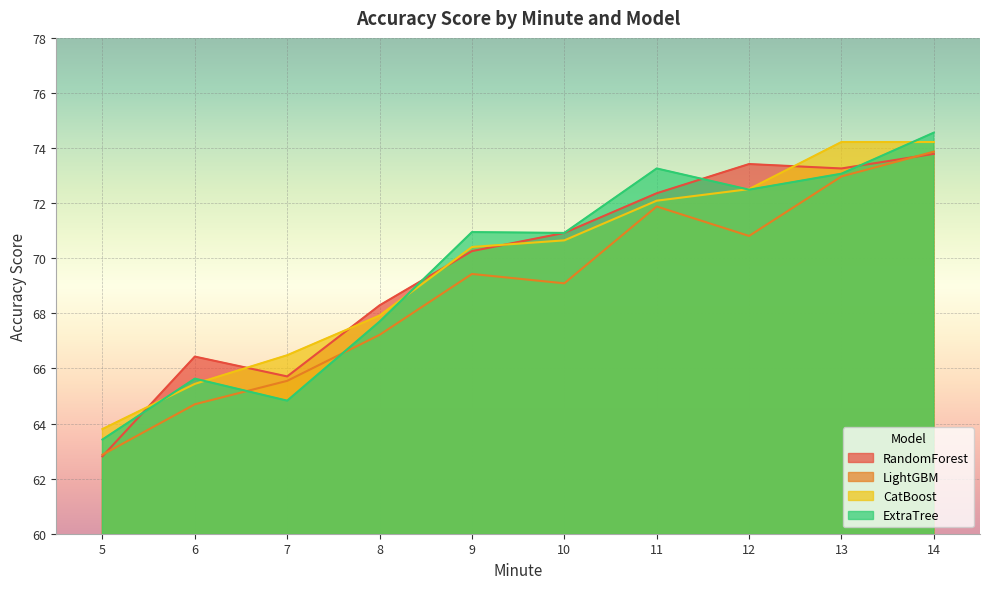

True or false: CatBoost has more than 2 points higher than both neighbors.

False